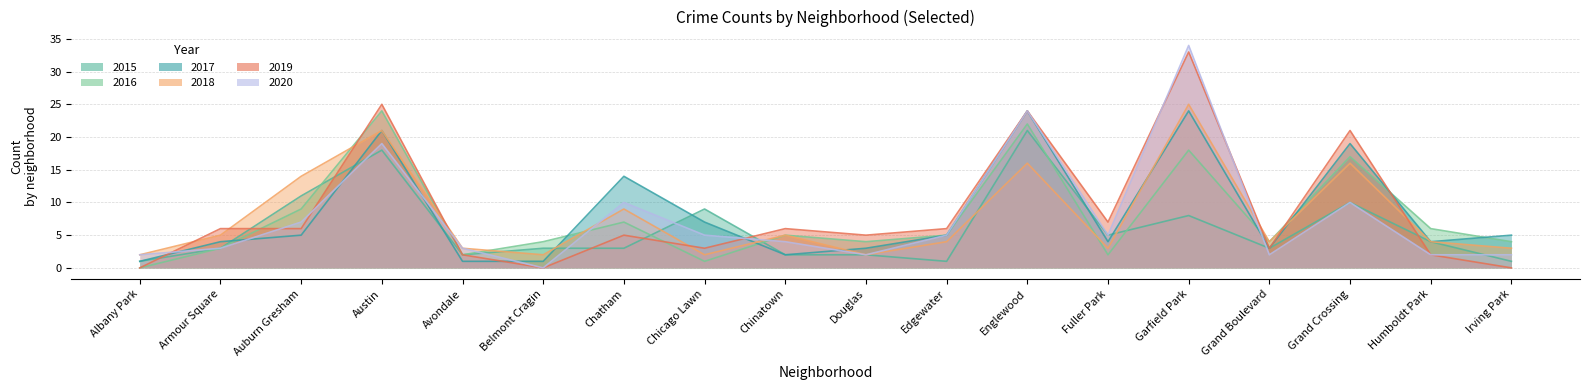

At how many categories does at least one series exceed 33?

1